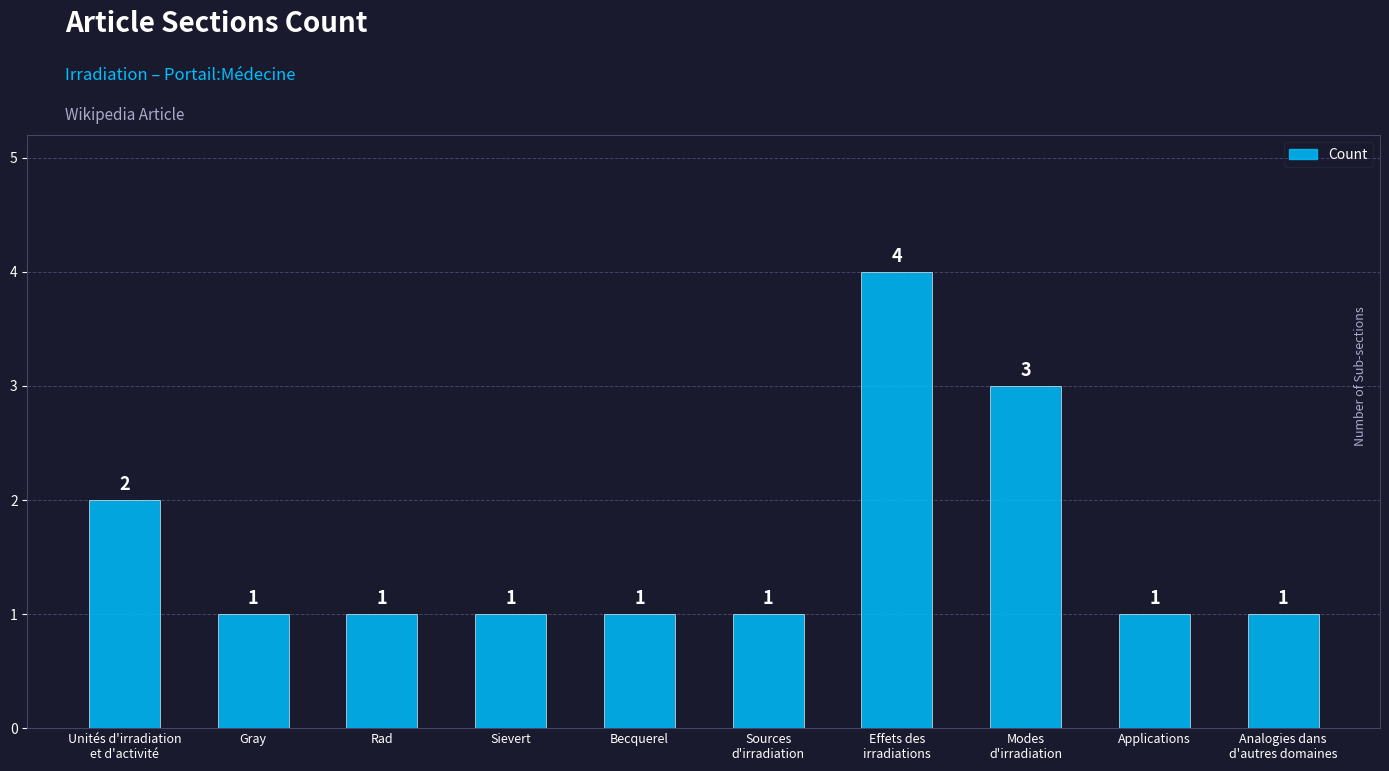

What is the maximum value shown in the chart?

4